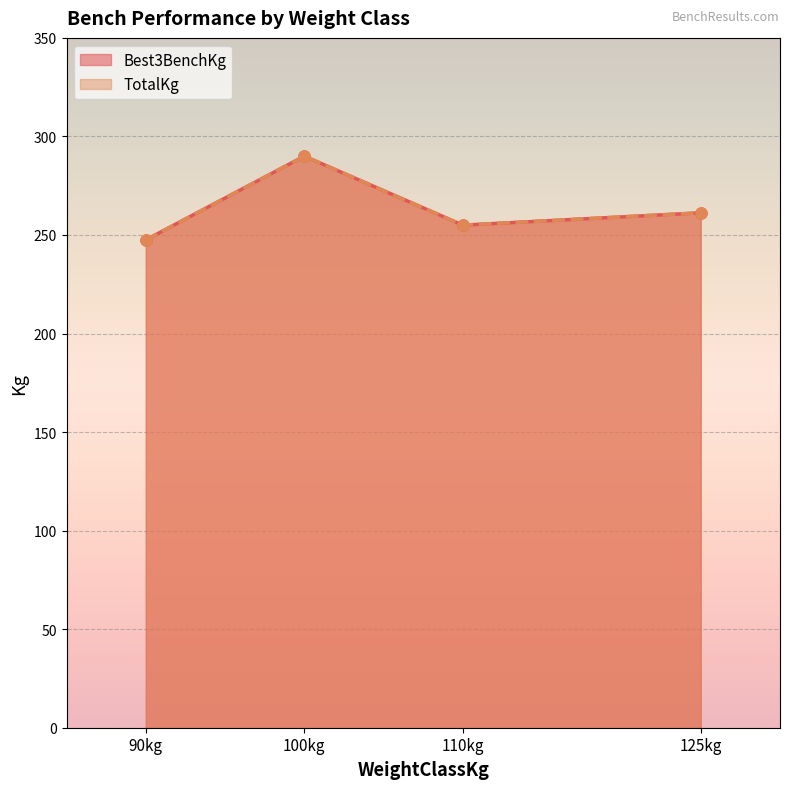

True or false: TotalKg and Best3BenchKg cross at least once.

False